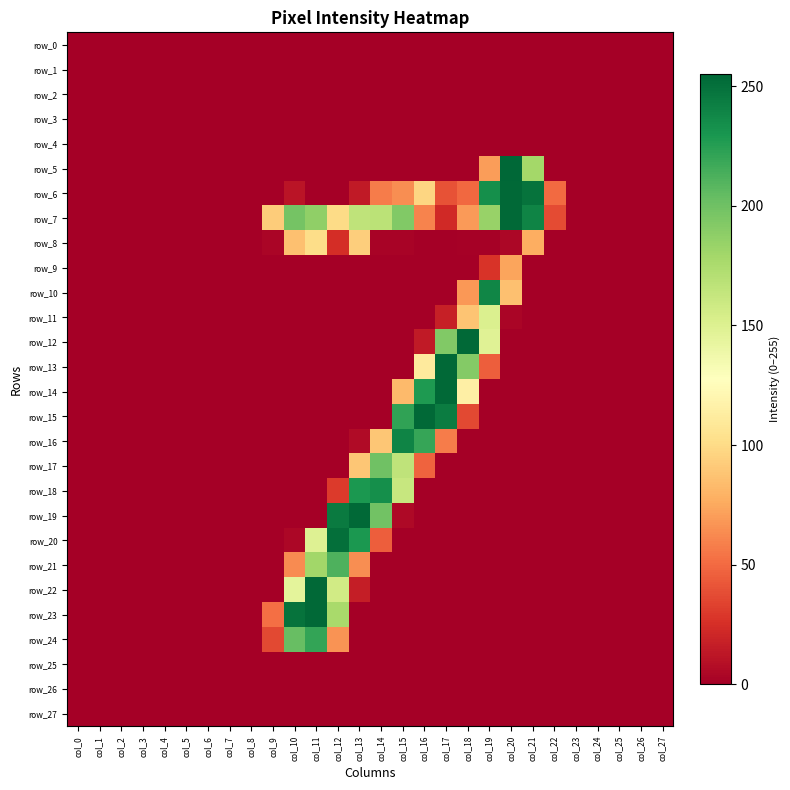

Is it true that row_23 equals 91 at col_1?

False